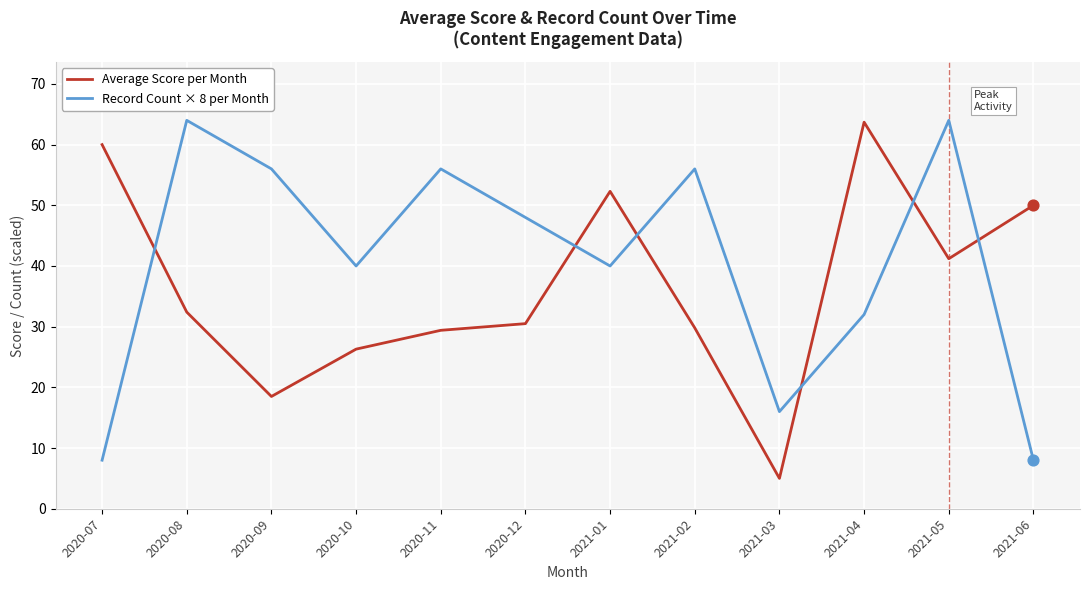

Which series changed the most between 2020-09 and 2020-10?

Record Count × 8 per Month